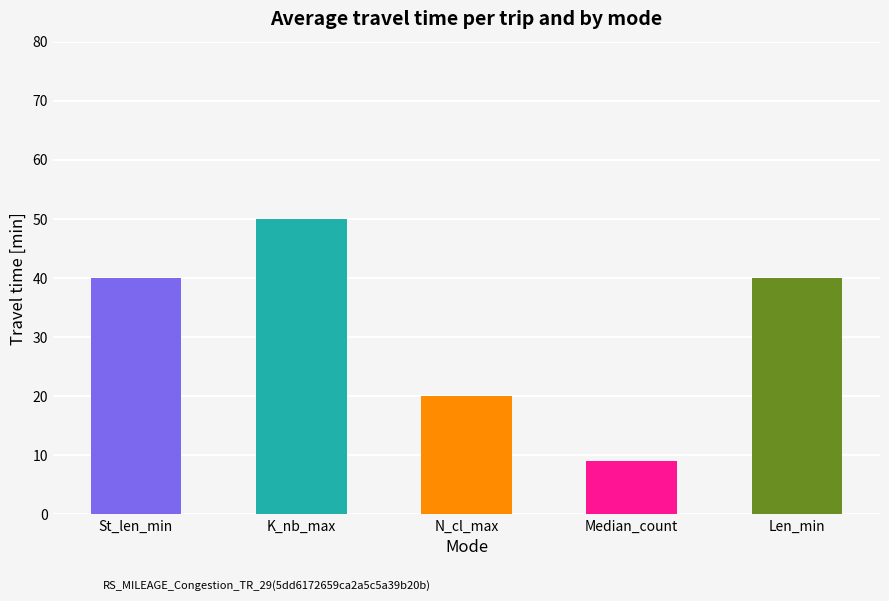

How many data points are less than 40?

2